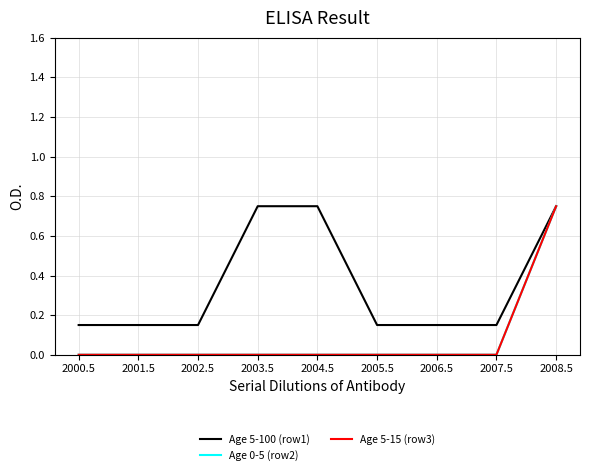

Does the chart display data point markers on the line(s)?

No